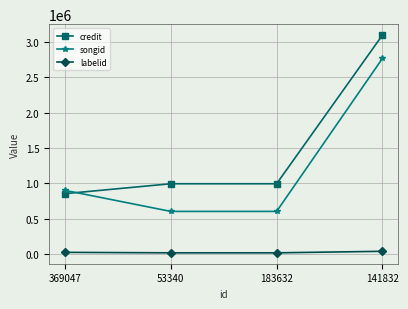

How many distinct data groups are displayed?

3